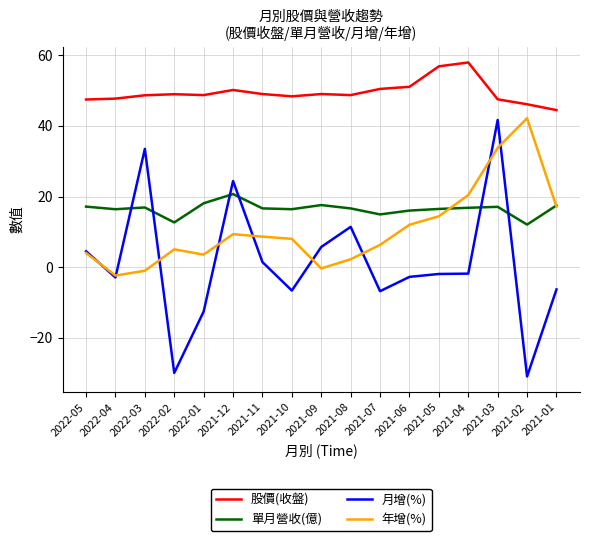

What are all the series names shown in the legend?

股價(收盤), 單月營收(億), 月增(%), 年增(%)